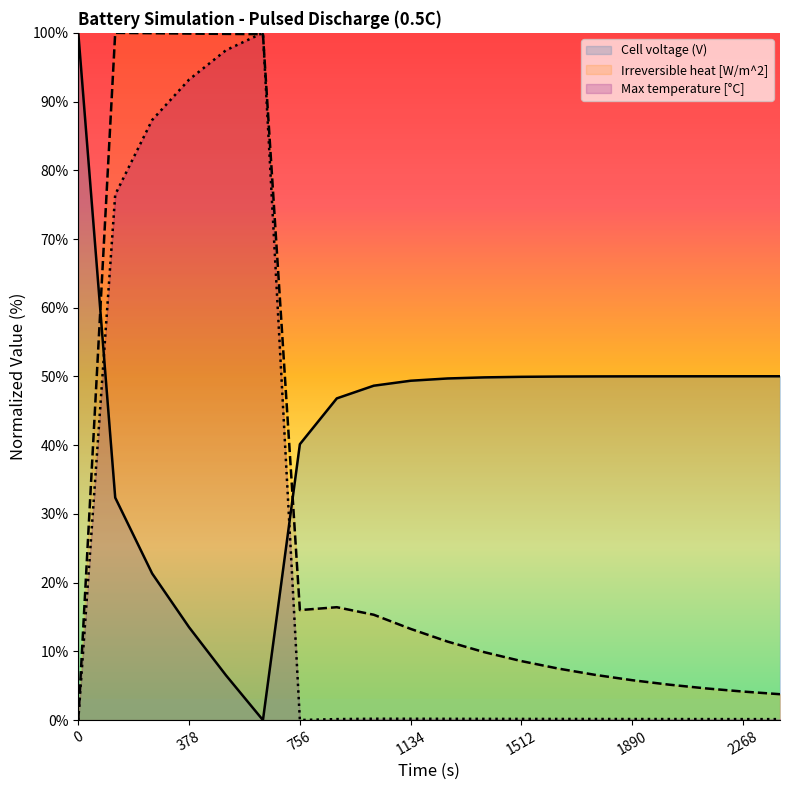

Between which two adjacent categories do Irreversible heat [W/m^2] and Cell voltage (V) first intersect?

0 and 126